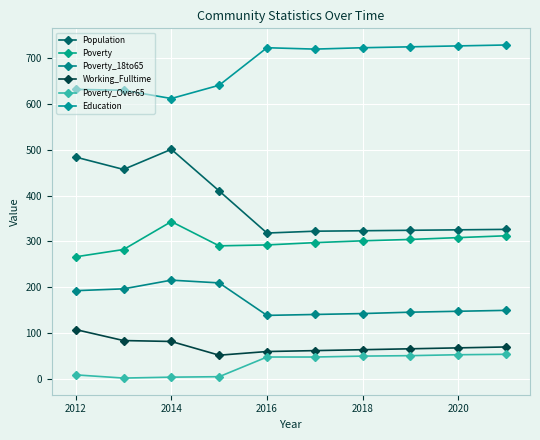

What is the highest value of the Population series?

501